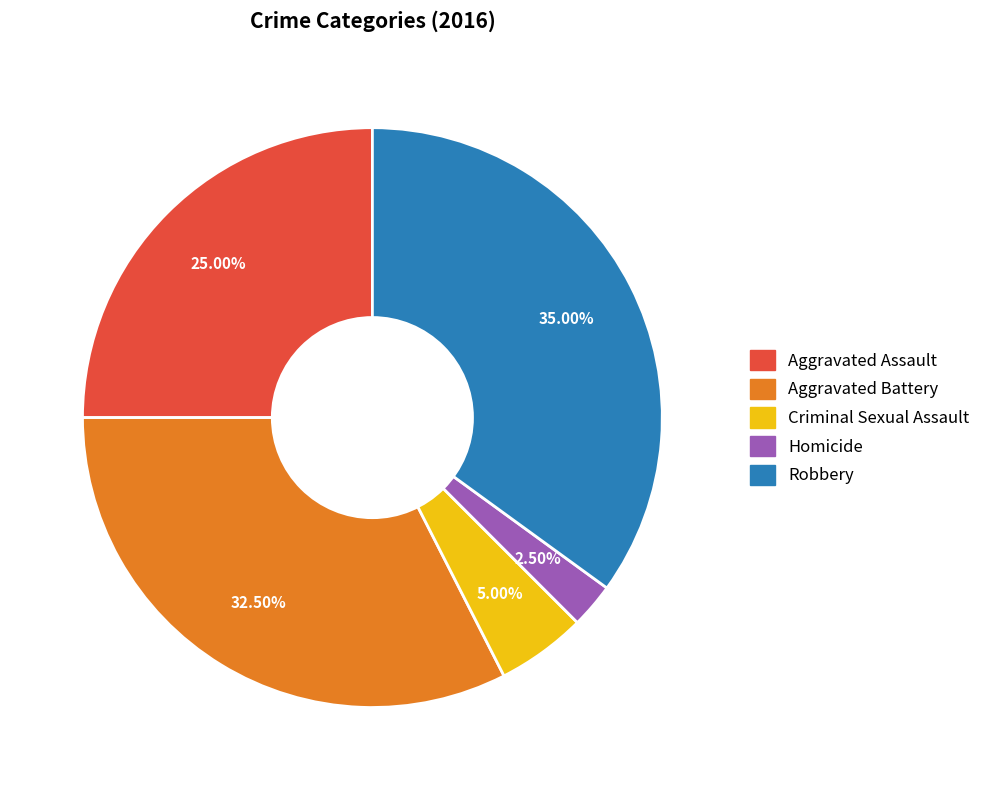

How much of the chart is everything except Aggravated Assault?

75.0%